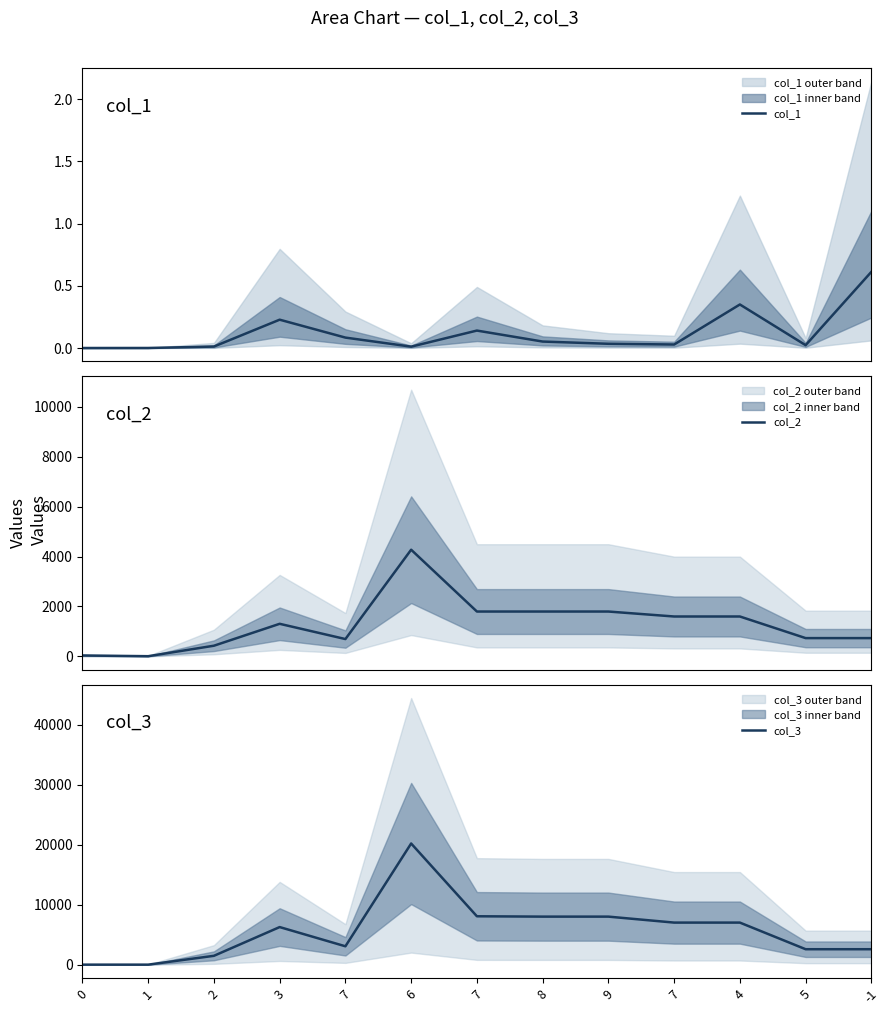

Is the value of col_2 at 9 greater than the value of col_3 at 7?

No